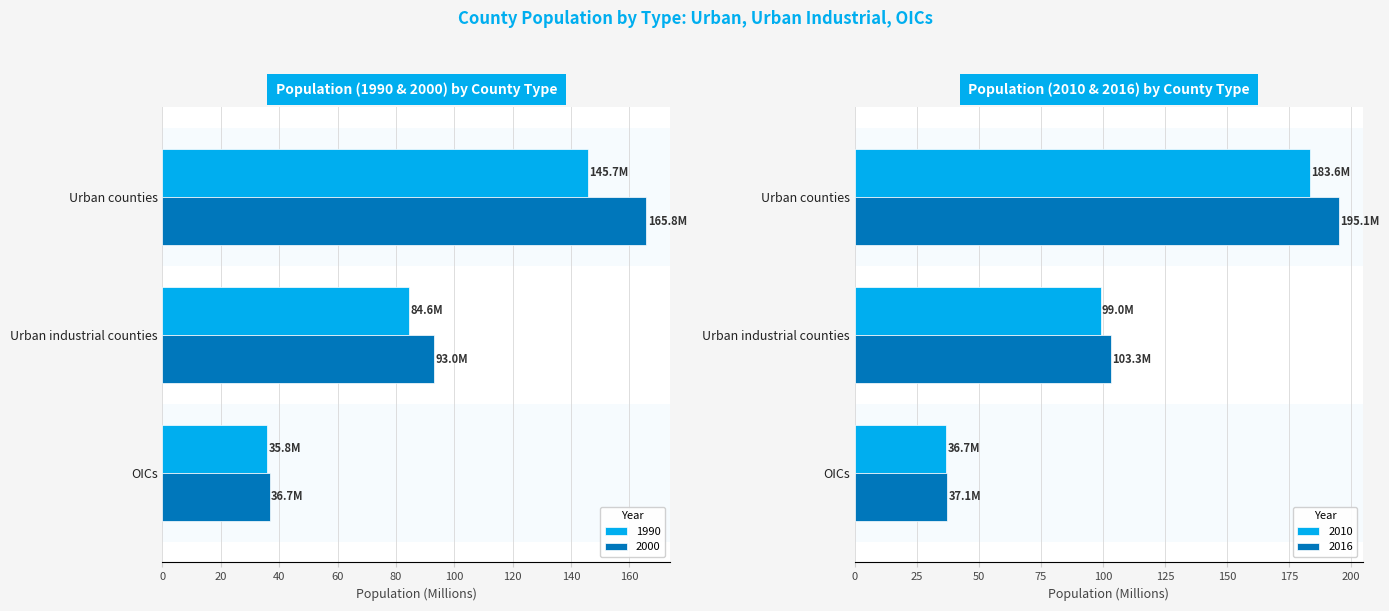

What is the average value of the pop2010 series?

106.5